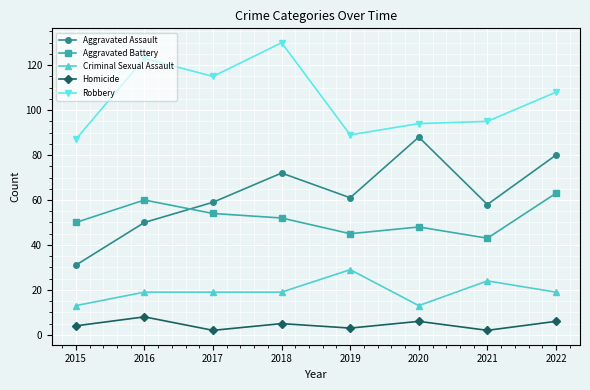

Which series has the largest total across all categories?

Robbery